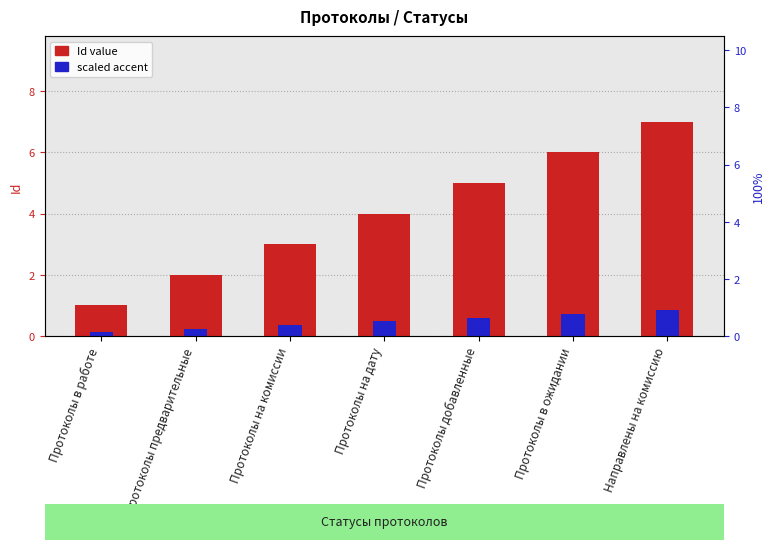

Rank the categories by scaled accent value from highest to lowest.

Направлены на комиссию, Протоколы в ожидании, Протоколы добавленные, Протоколы на дату, Протоколы на комиссии, Протоколы предварительные, Протоколы в работе